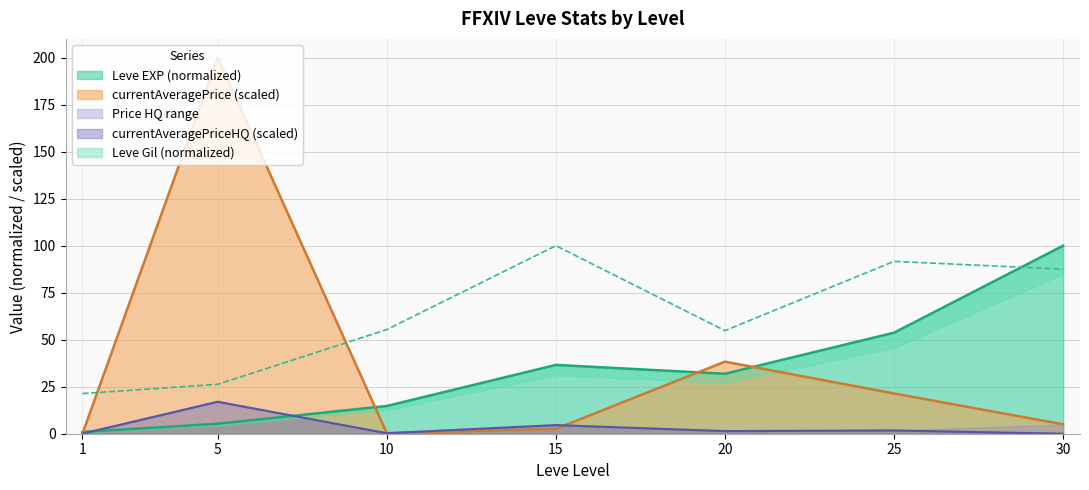

At 20, list the series in order from largest to smallest.

Leve Gil, currentAveragePrice, Leve EXP, currentAveragePriceHQ